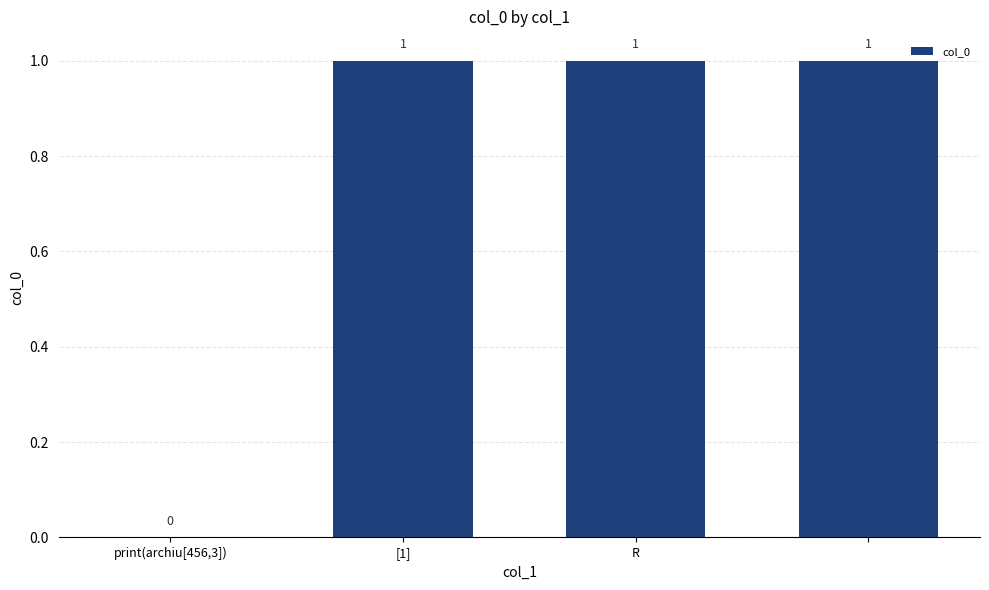

Are the bars horizontal?

No